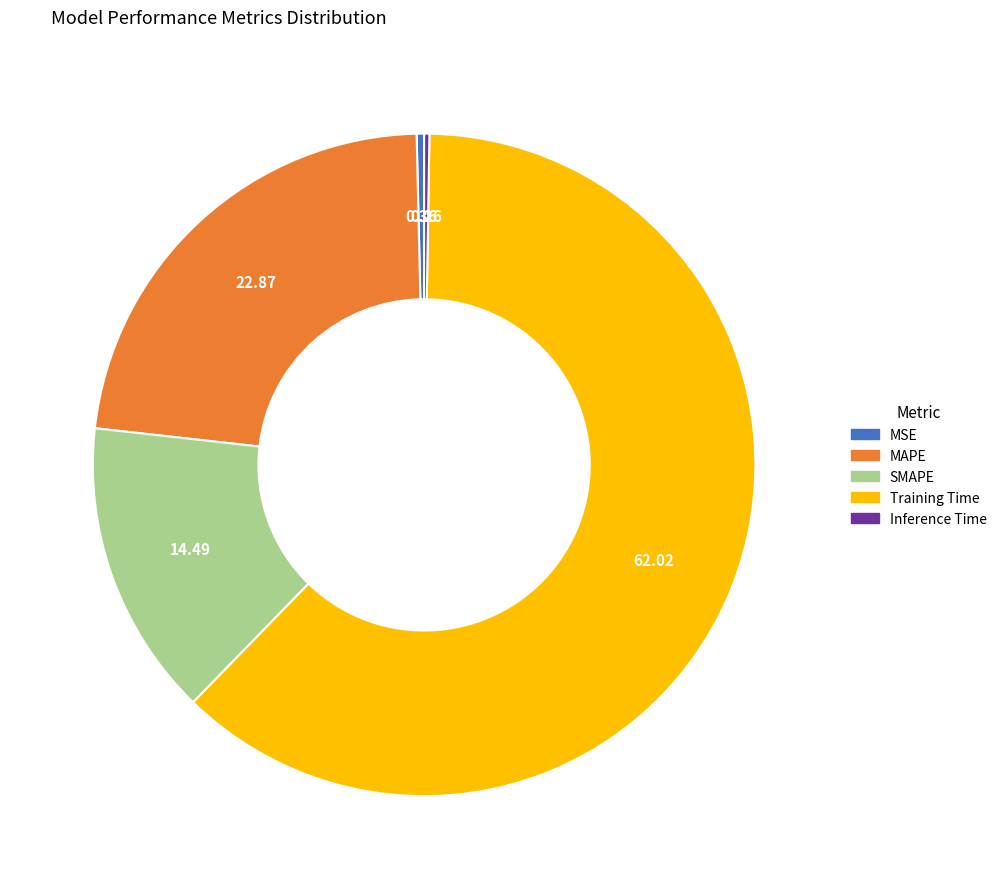

Approximately how many times larger is the value at SMAPE compared to MAPE?

0.6